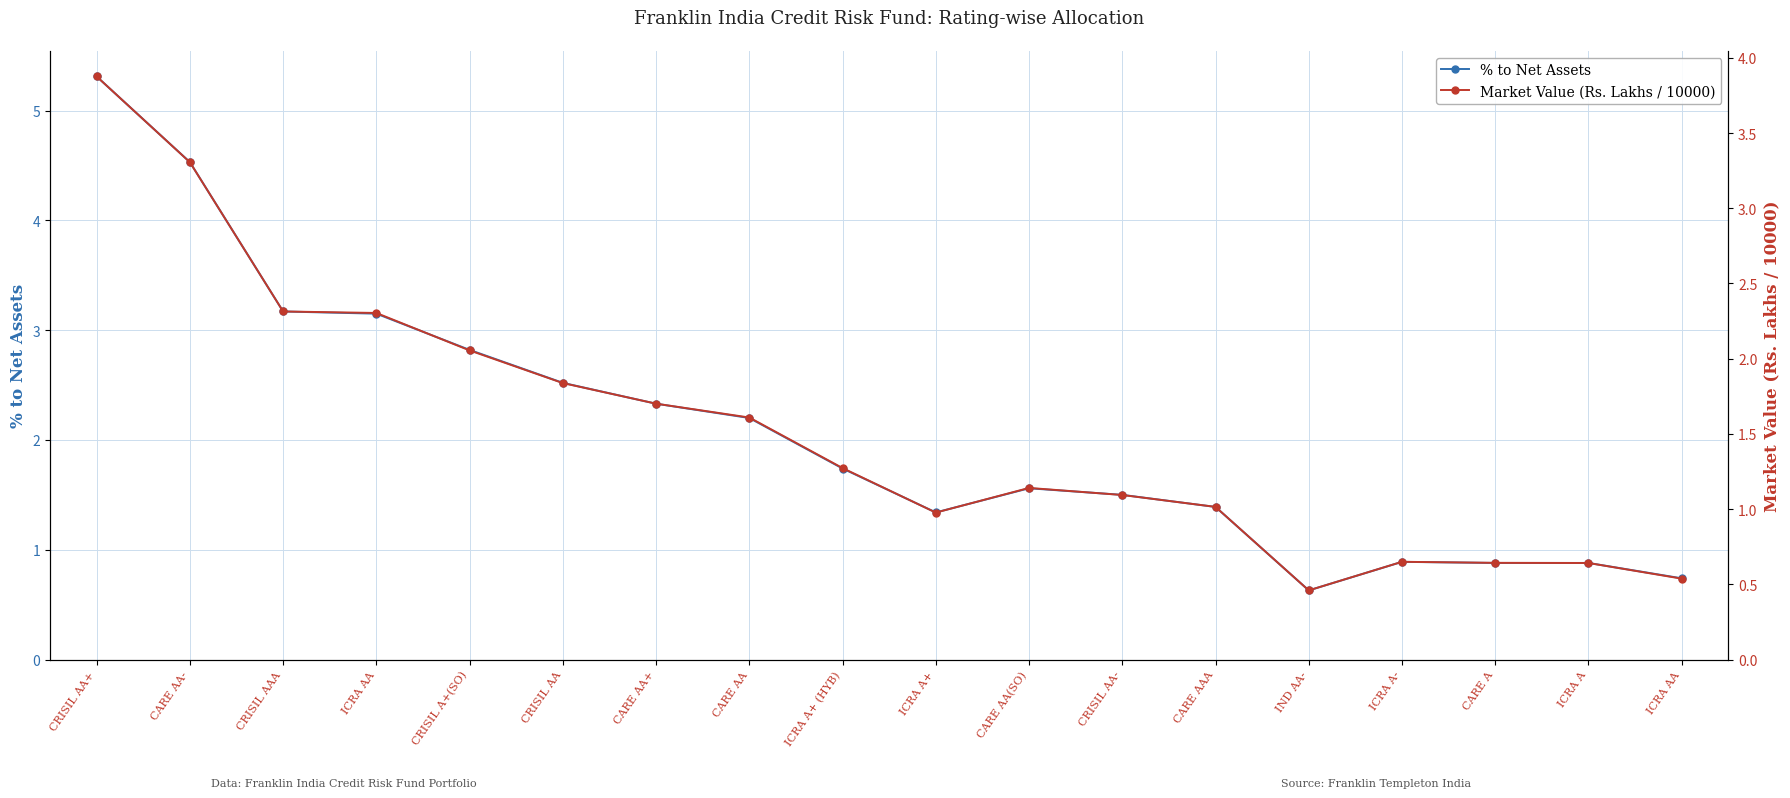

Which category has the lowest value in the % to Net Assets series?

IND AA-